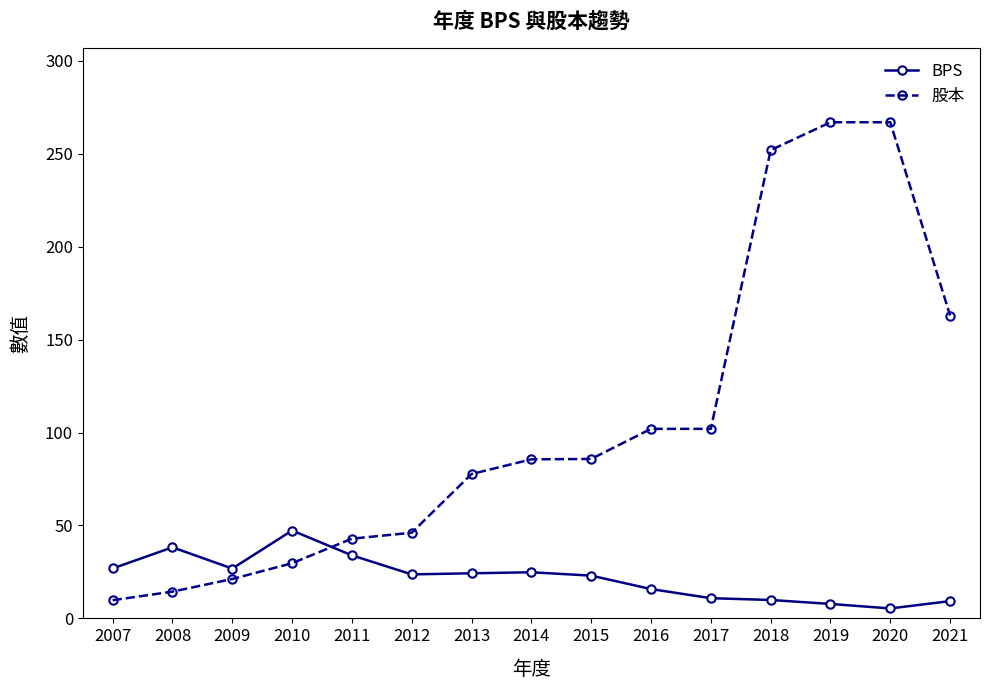

What is the value of the 股本 point at the 13th from the left?

267.0